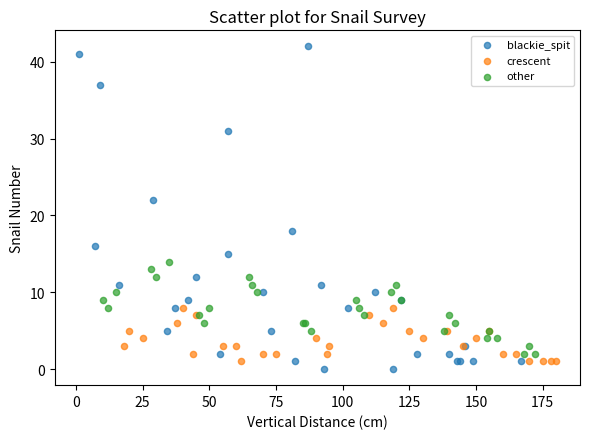

Which series contains the lowest Y value?

blackie_spit